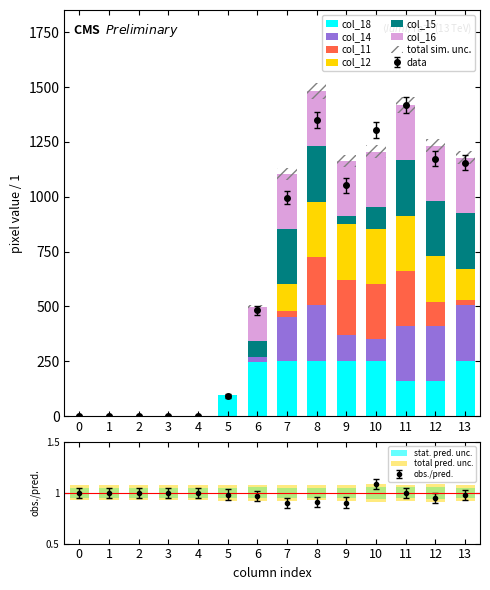

Where does the col_12 series first go above 120?

8